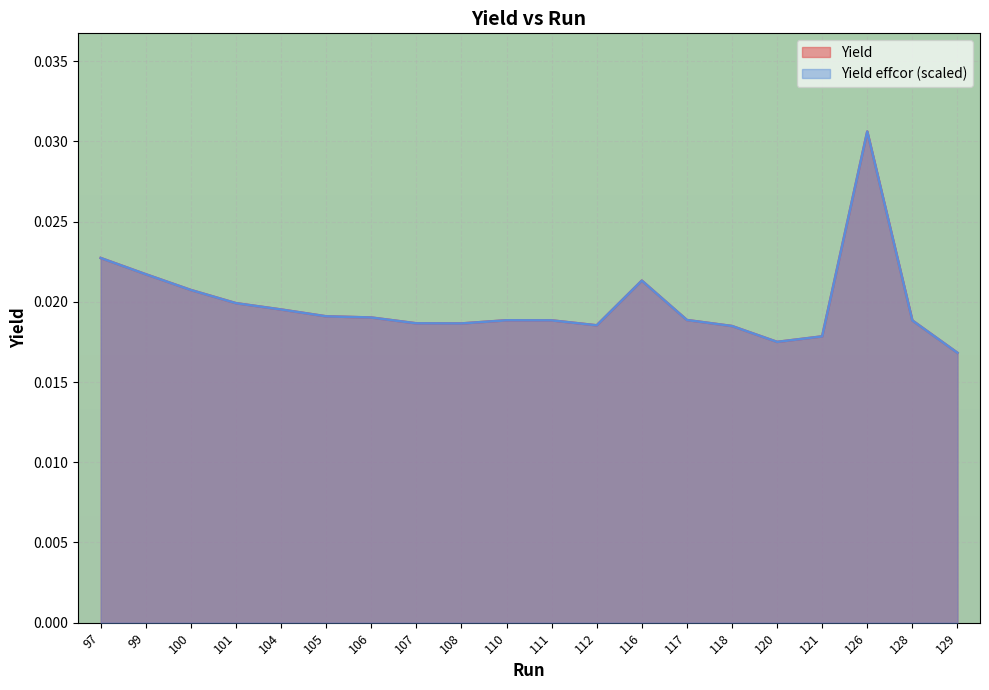

In Yield effcor, how many points are lower than both neighbors (excluding endpoints)?

3